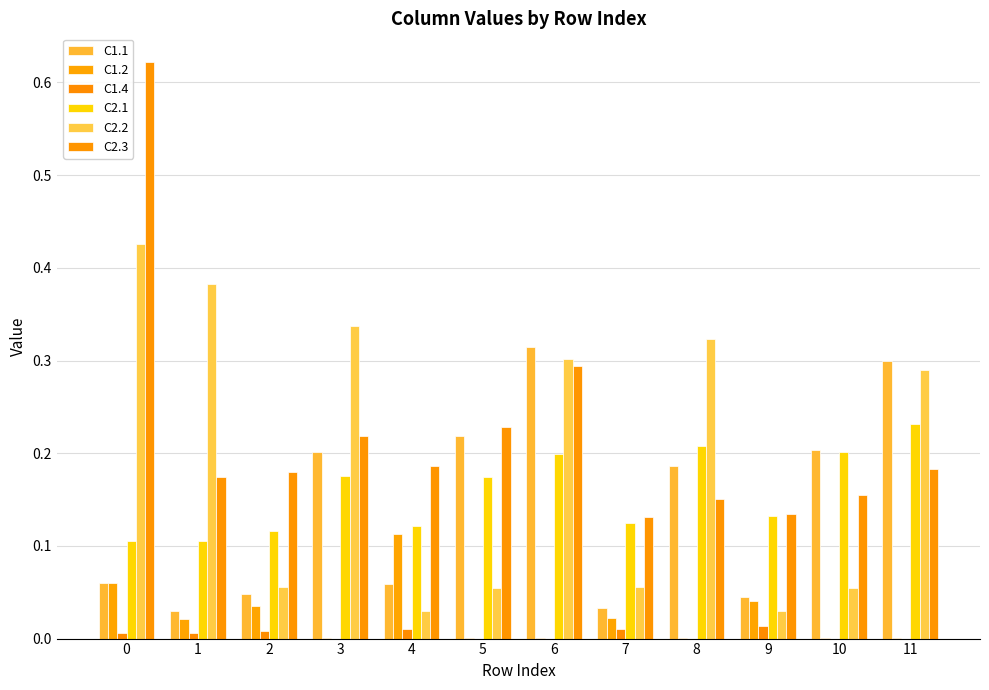

Reading right to left, what are all the values shown in this chart?

C1.1: 0.3	0.2	0.0	0.2	0.0	0.3	0.2	0.1	0.2	0.0	0.0	0.1
C1.2: 0.0	0.0	0.0	0.0	0.0	0.0	0.0	0.1	0.0	0.0	0.0	0.1
C1.4: 0.0	0.0	0.0	0.0	0.0	0.0	0.0	0.0	0.0	0.0	0.0	0.0
C2.1: 0.2	0.2	0.1	0.2	0.1	0.2	0.2	0.1	0.2	0.1	0.1	0.1
C2.2: 0.3	0.1	0.0	0.3	0.1	0.3	0.1	0.0	0.3	0.1	0.4	0.4
C2.3: 0.2	0.2	0.1	0.2	0.1	0.3	0.2	0.2	0.2	0.2	0.2	0.6